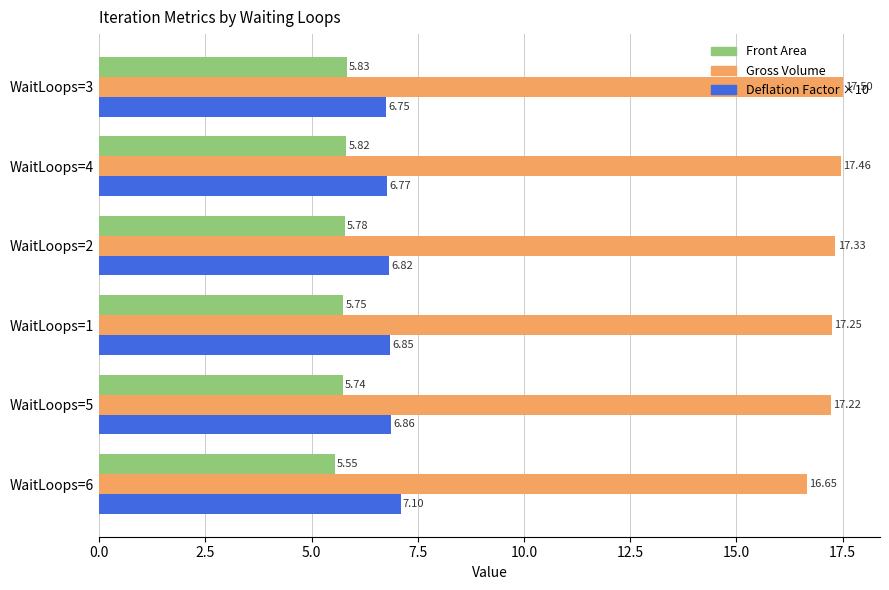

At which label is Gross Volume closest to 17?

WaitLoops=5